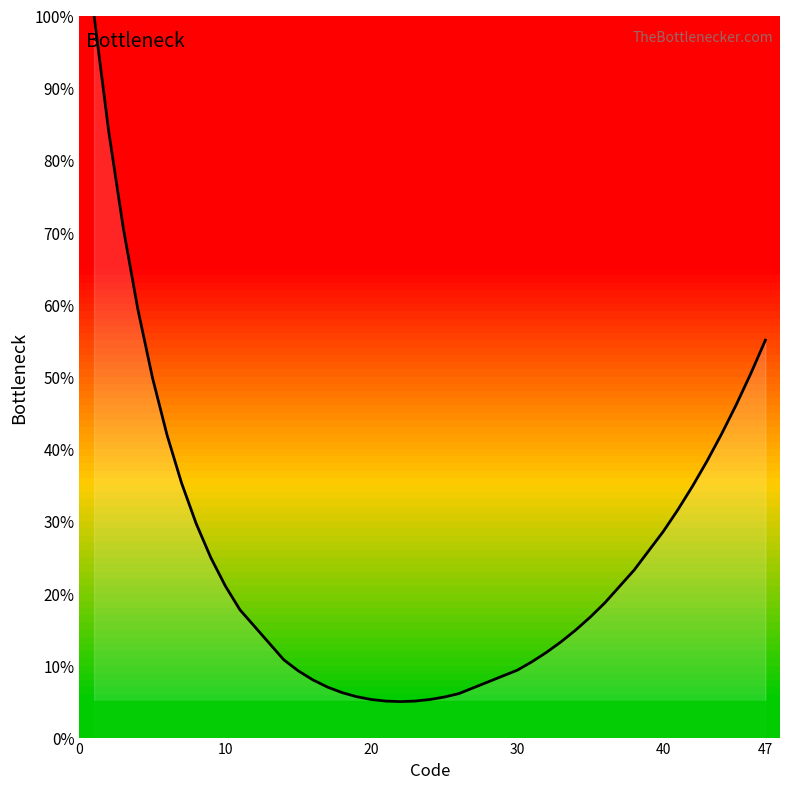

What is the greatest value displayed?

100.0